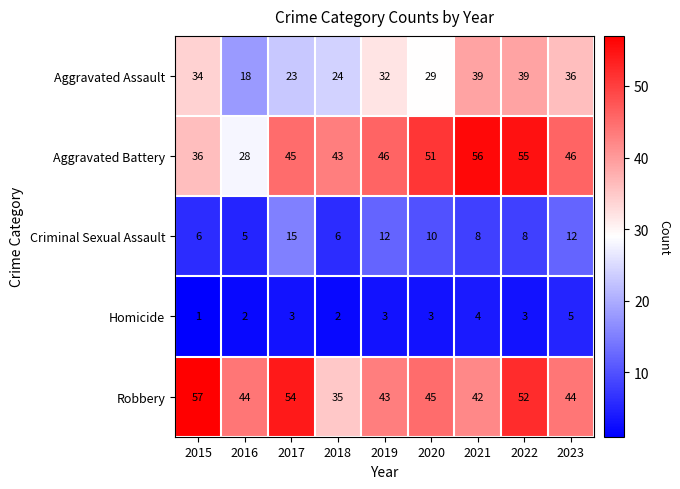

At which category is the sum across all series the highest?

2022